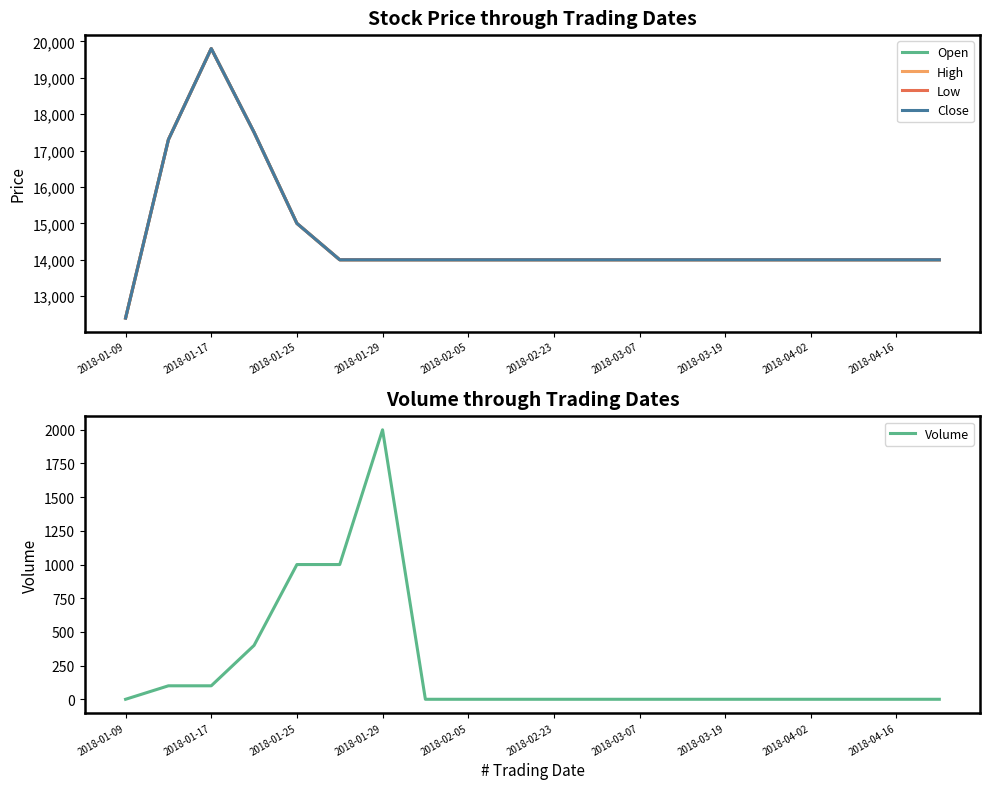

What is the greatest value displayed?

19800